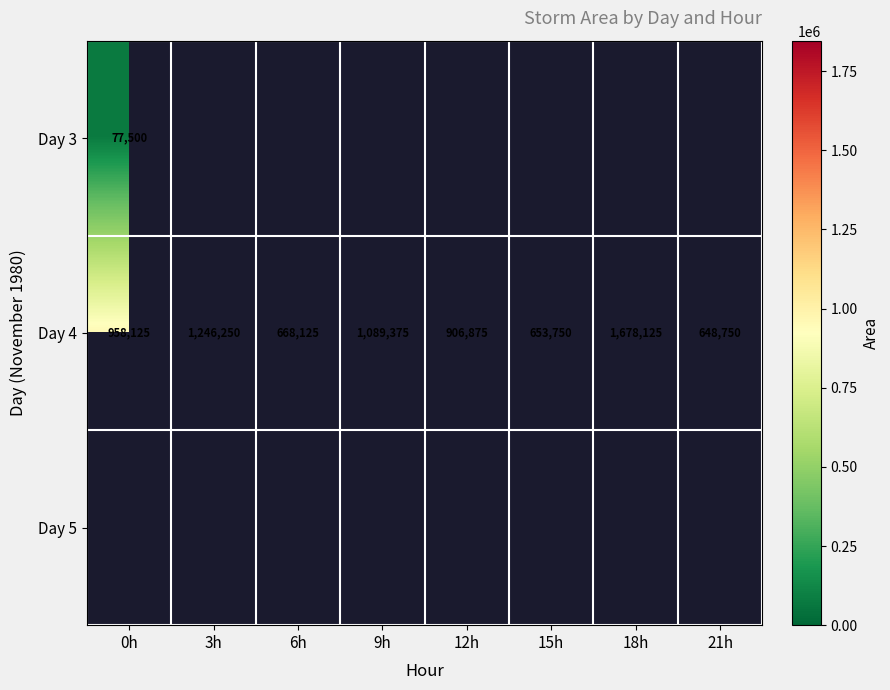

What is the difference between the second highest and minimum values in the Day 4 series?

597500